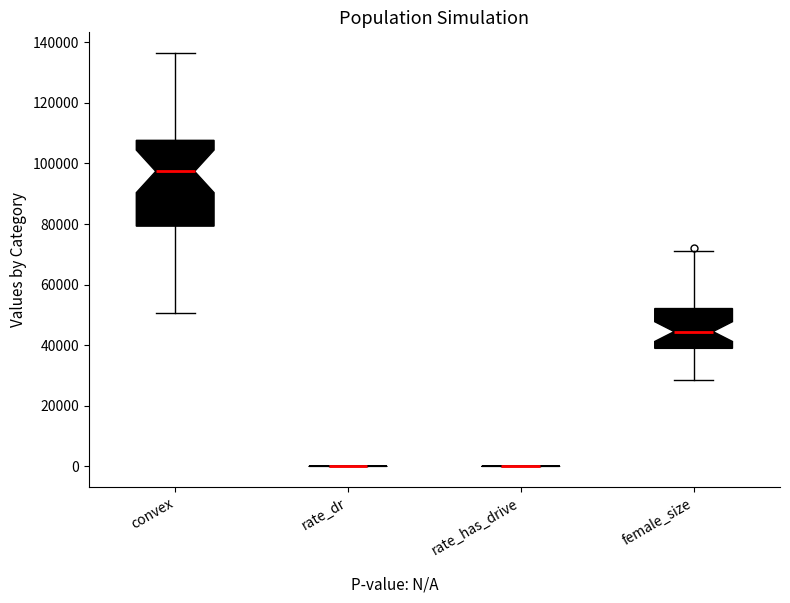

Where does the lower whisker of the box for convex end on the y-axis? The values are not printed on the chart, so give them approximately, as read against the axis.

50000